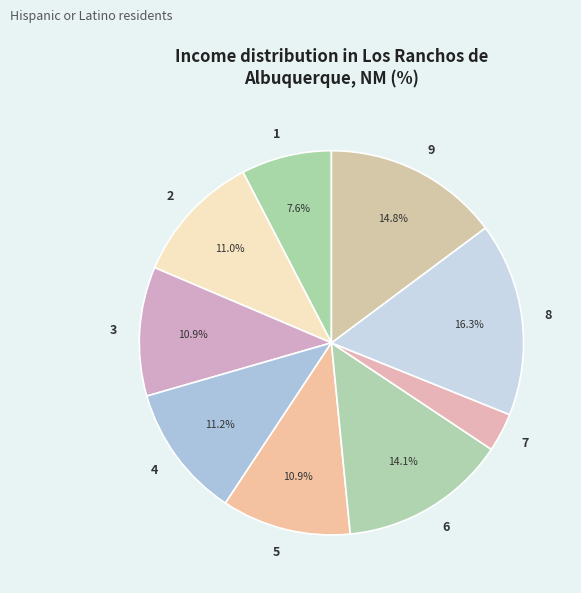

Combined, what portion of the pie is 9 and 4?

26.0%